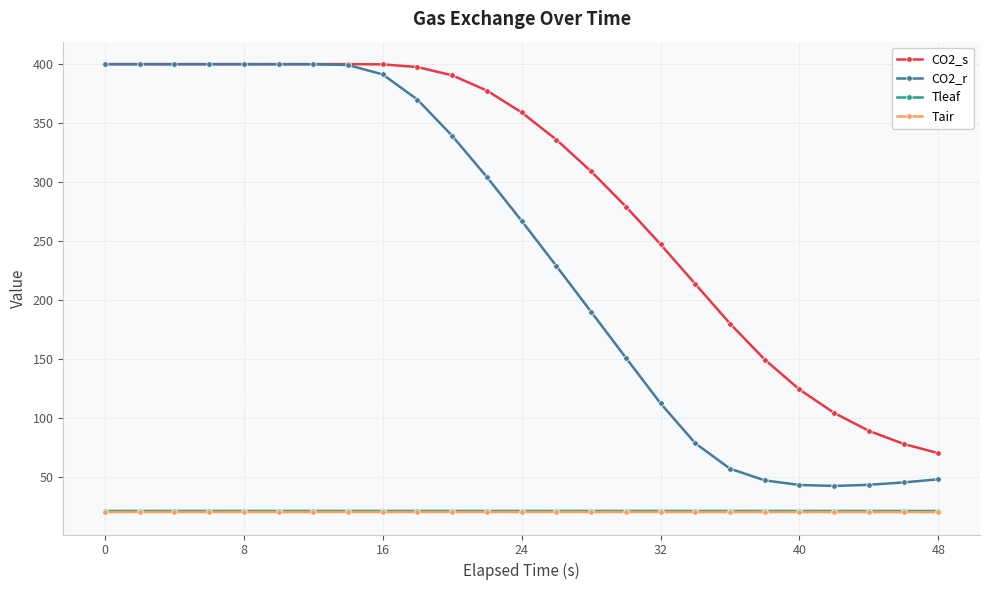

True or false: Tleaf and CO2_r cross at least once.

False